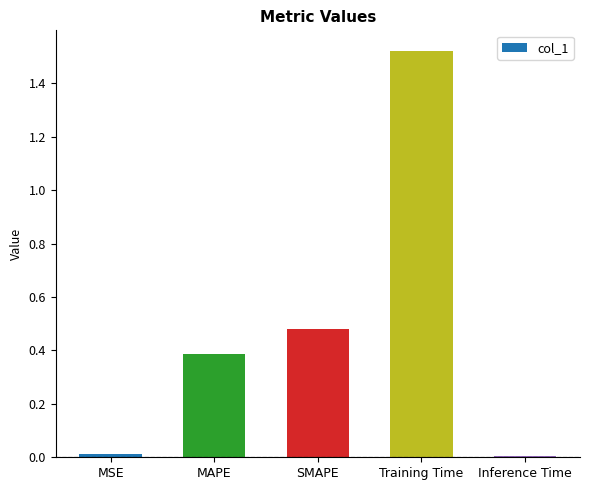

What is the sum of all values?

2.4